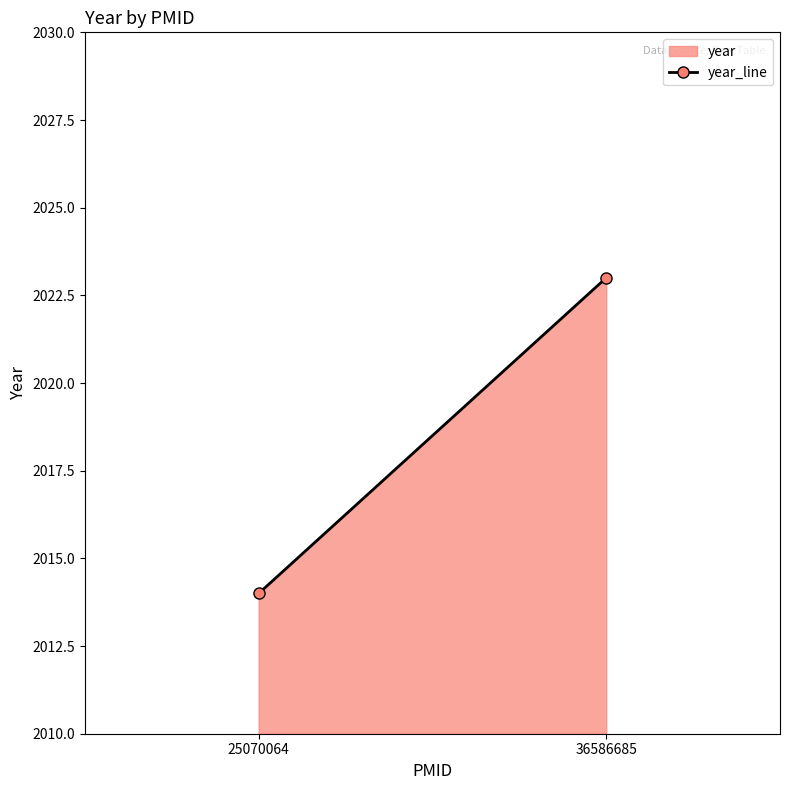

What is the maximum value shown in the chart?

2023